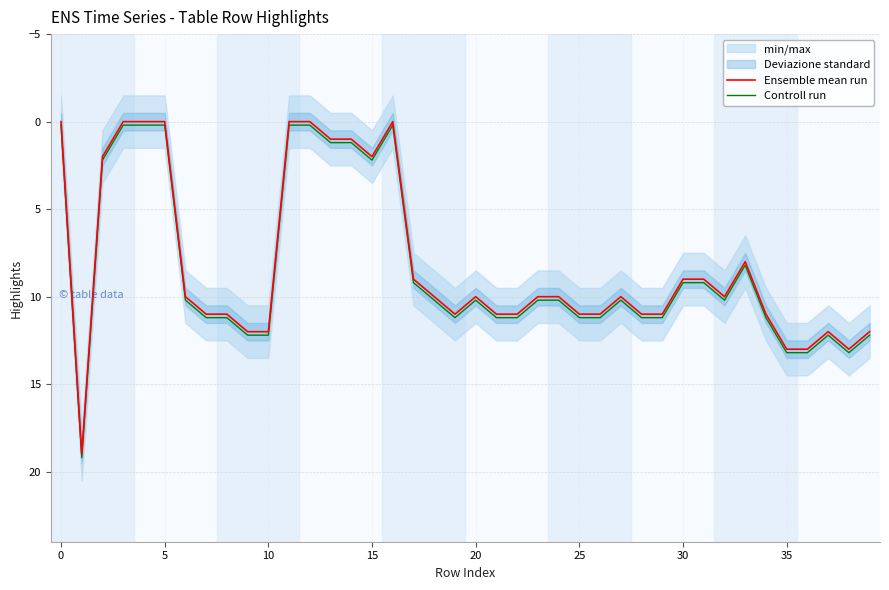

Where is the first local minimum for Controll run?

16